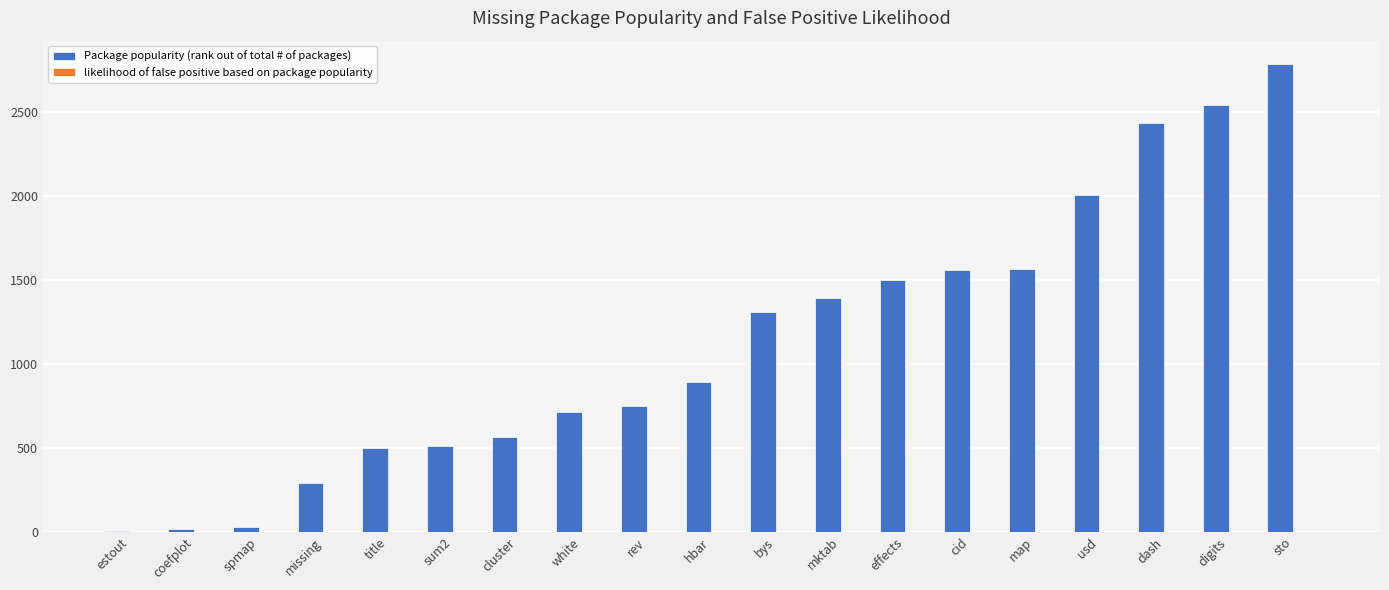

Between mktab and digits, which series saw the biggest shift?

Package popularity (rank out of total # of packages)